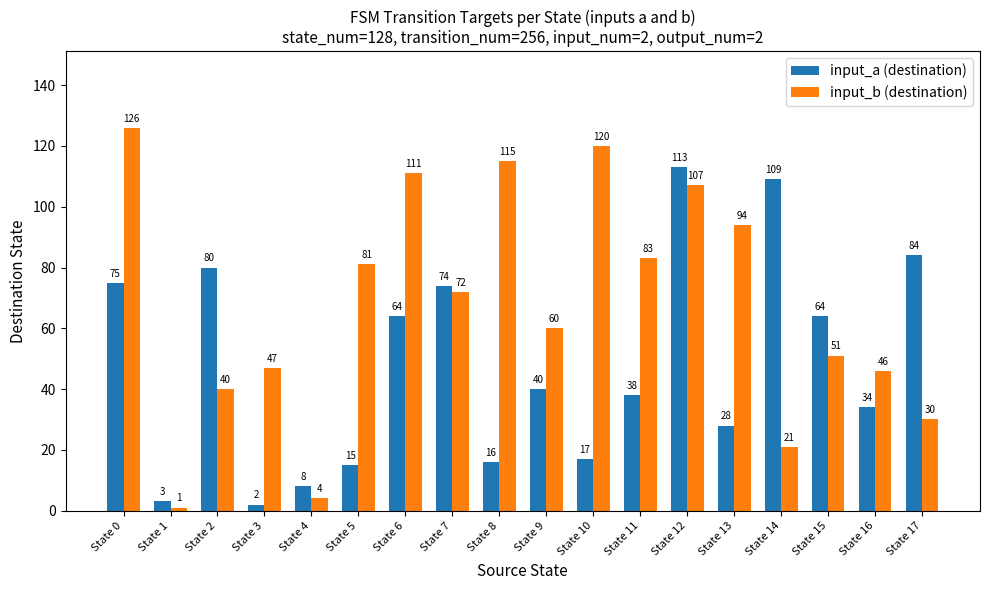

How many bars are there in total?

36